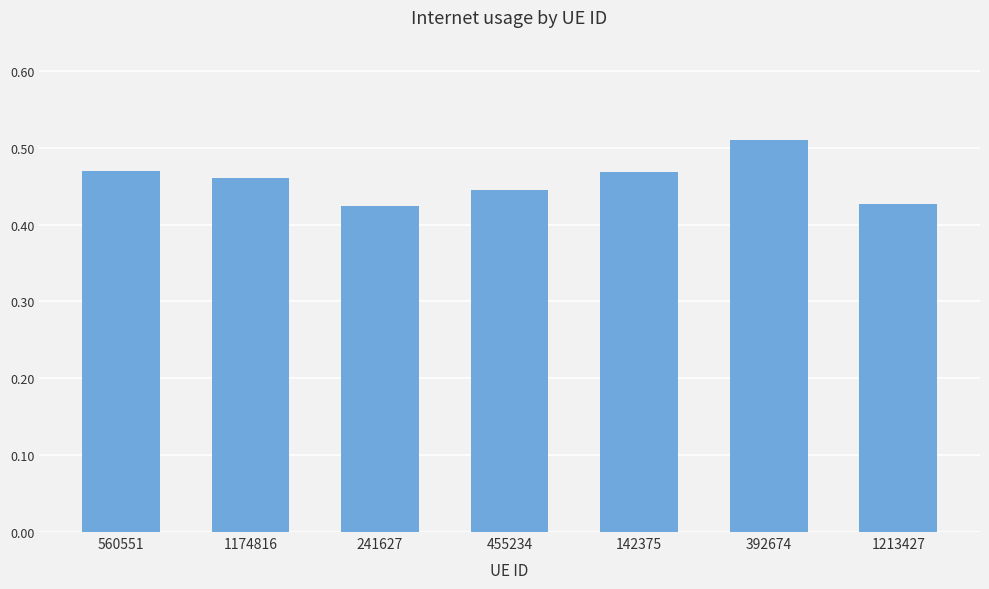

At which category does the chart reach its peak across all series?

392674